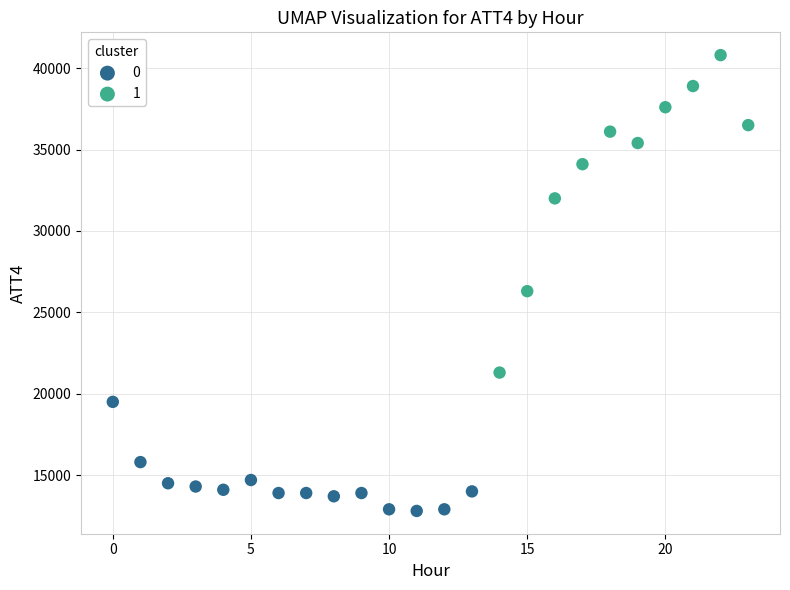

What are all the series names shown in the legend?

0, 1